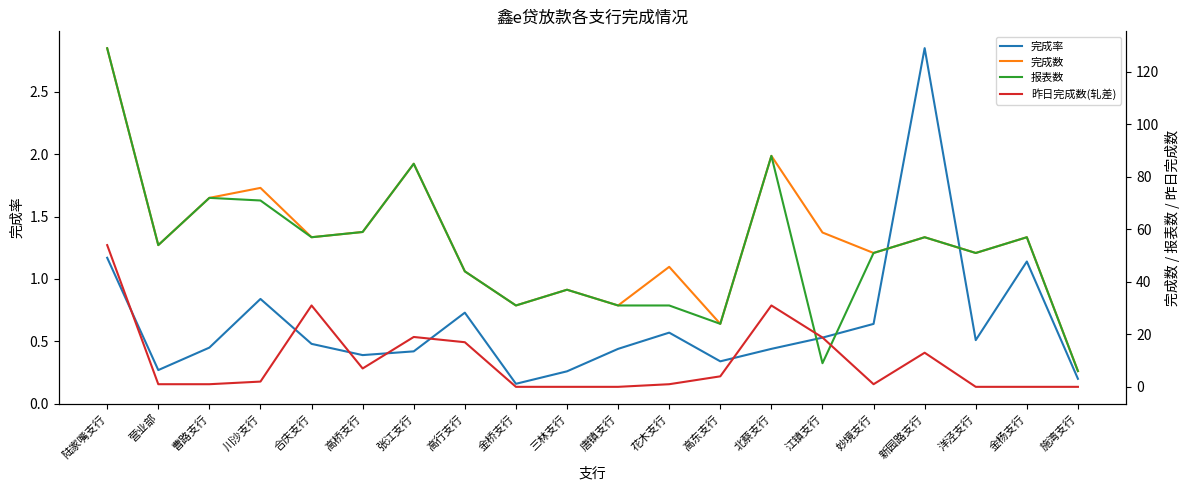

What is the label of the 1st point from the left?

陆家嘴支行